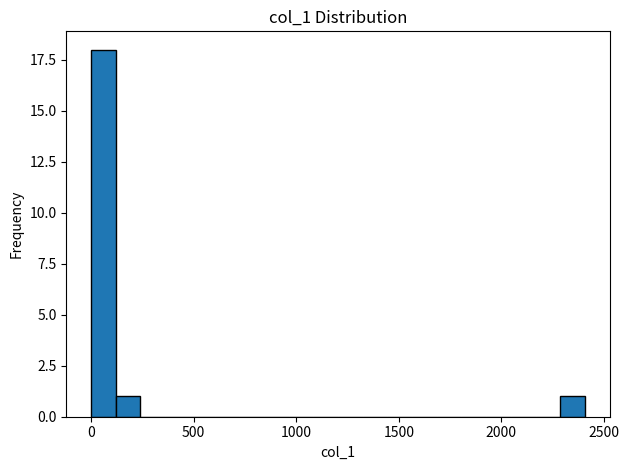

Around what value on the x-axis is the tallest bar? Give the approximate position of its centre, as read against the axis.

50